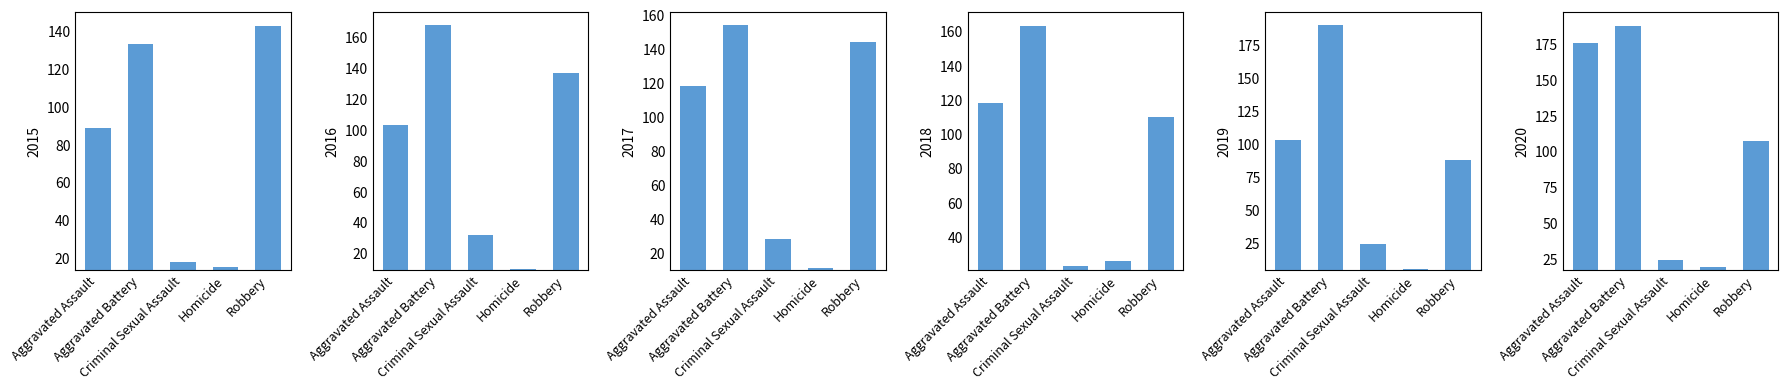

What is the sum of the 2020 values at Homicide and Aggravated Battery?

207